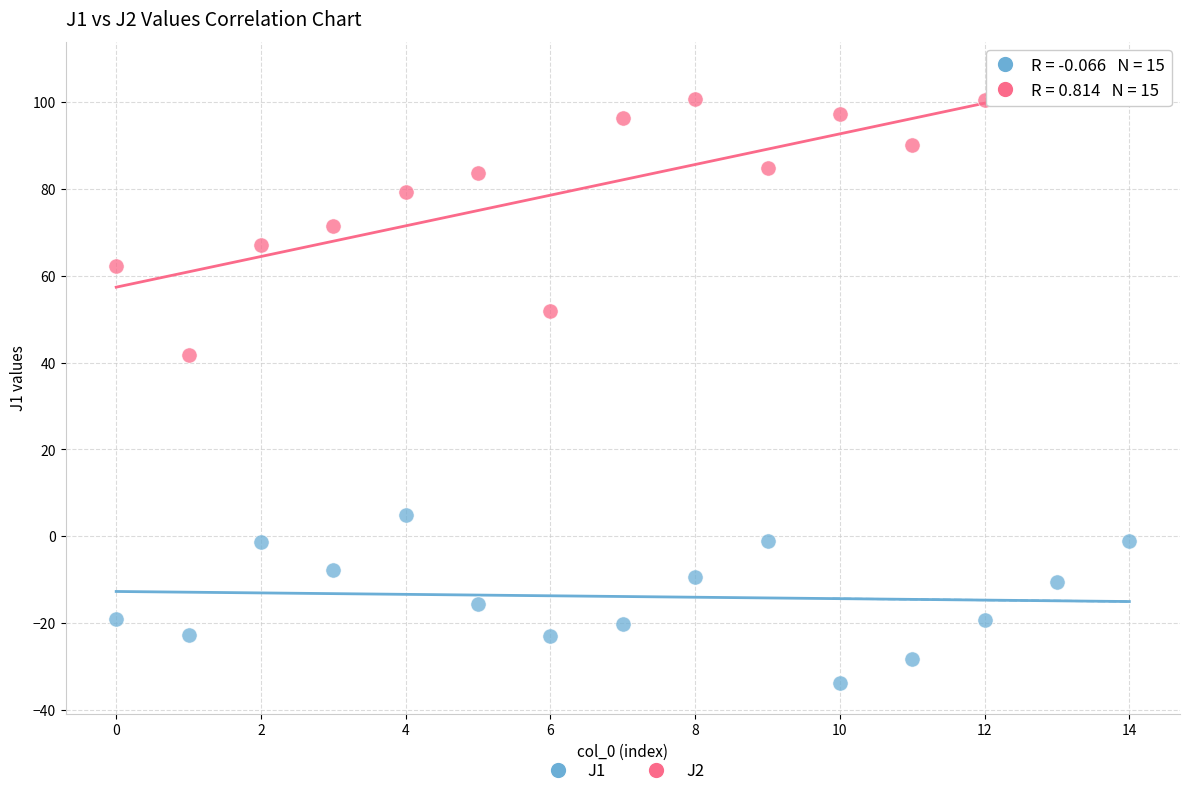

Which series contains the highest Y value?

J2